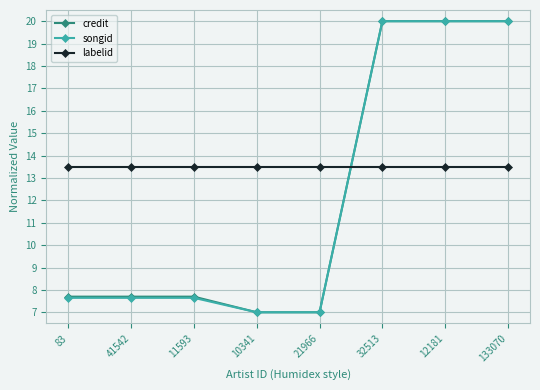

What is the approximate value of credit at 21966?

7.0